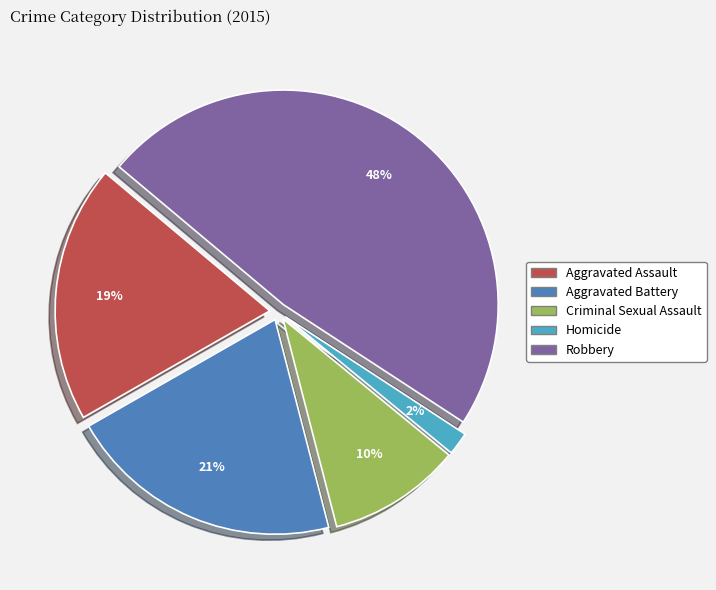

To the nearest percent, what portion does Aggravated Battery represent?

21%